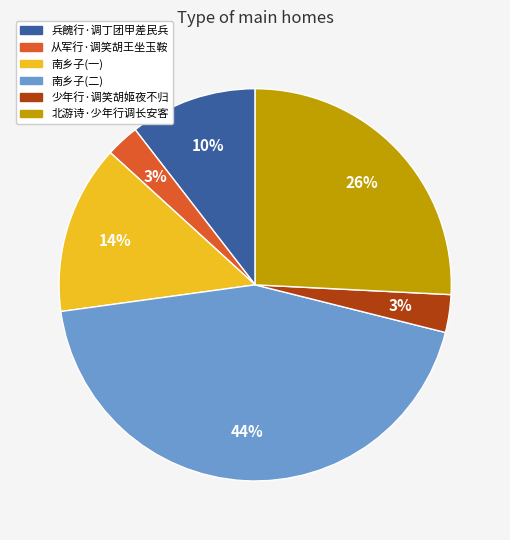

Do 从军行·调笑胡王坐玉鞍 and 兵餽行·调丁团甲差民兵 together represent more than half of the pie?

No